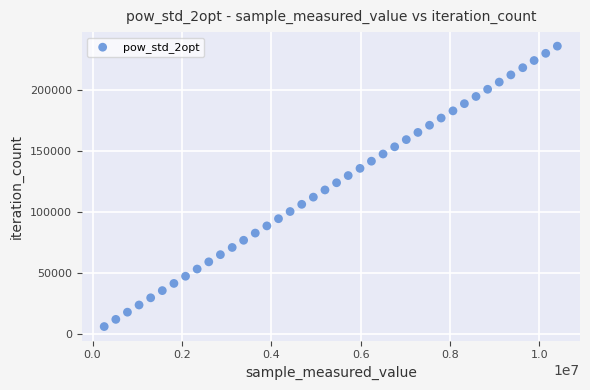

What is the range of Y values (max minus min)?

230451